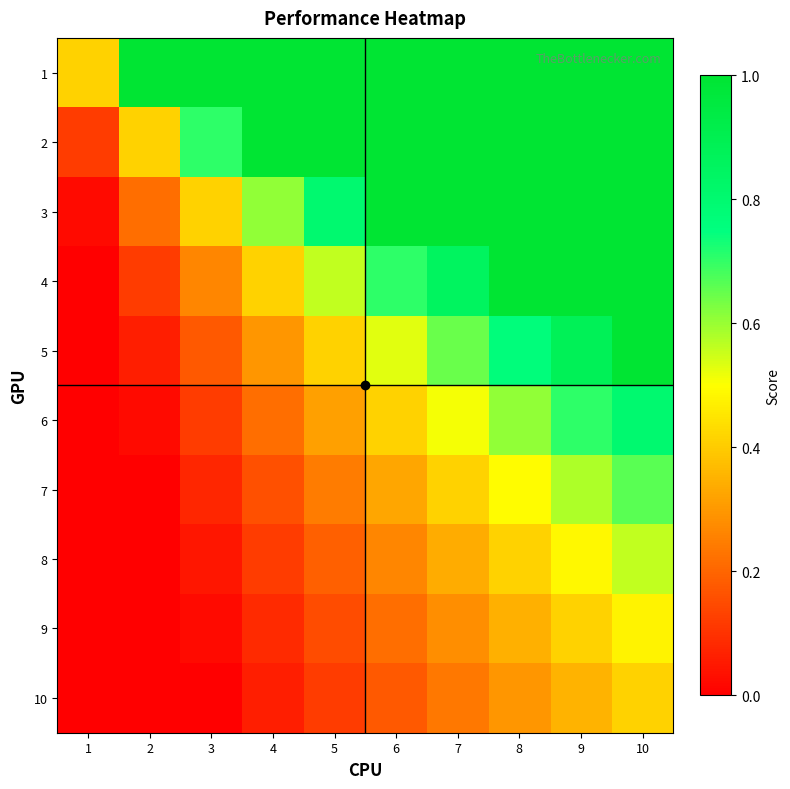

Which category has the lowest value across all series?

1